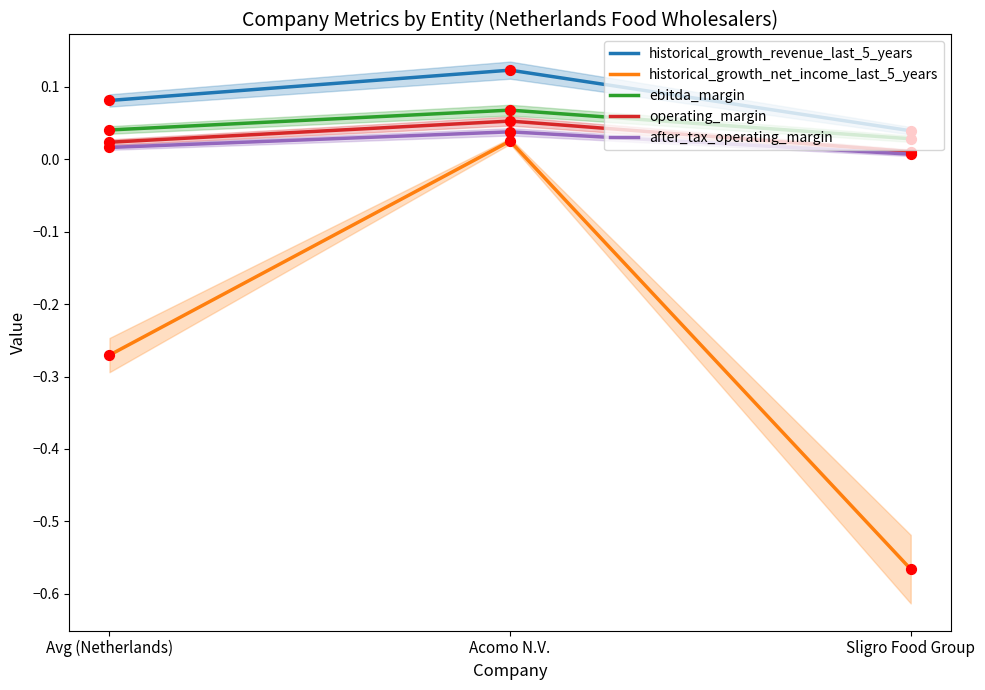

Which series has the widest spread of Y values?

historical_growth_net_income_last_5_years